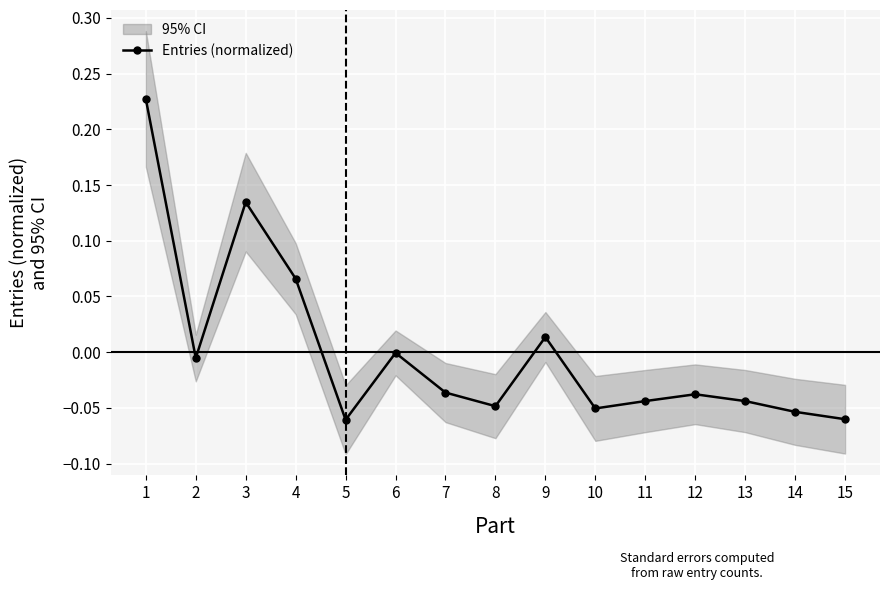

The chart shows a value of -0.1 at 14. True or false?

True